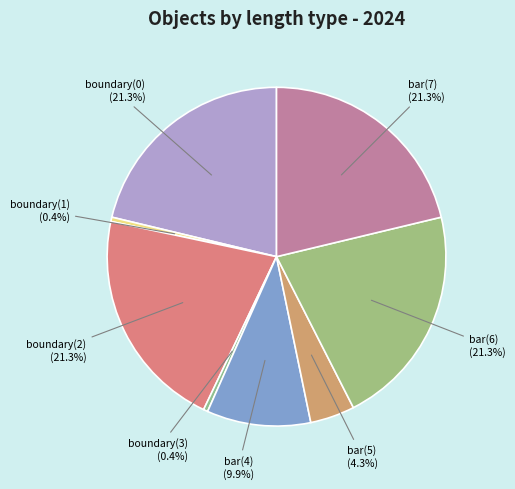

Count the number of slices in the pie.

8